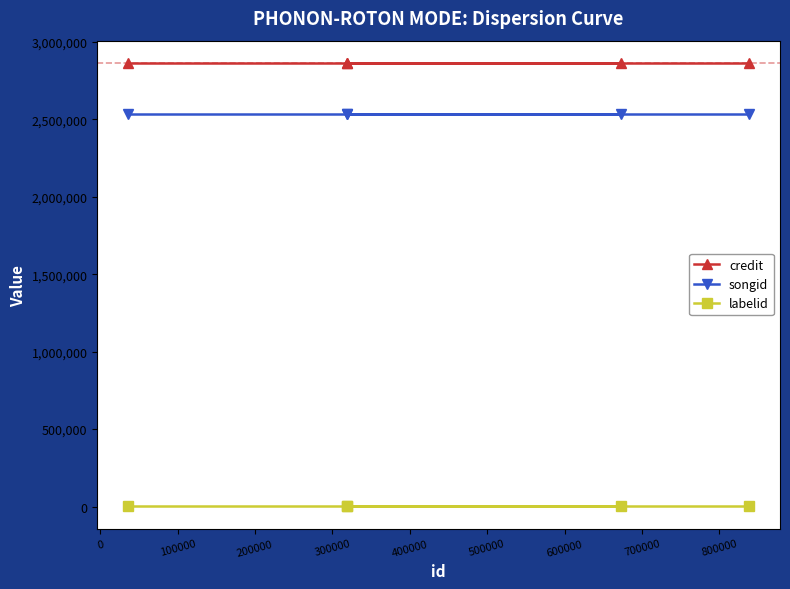

How many series are shown in this chart?

3